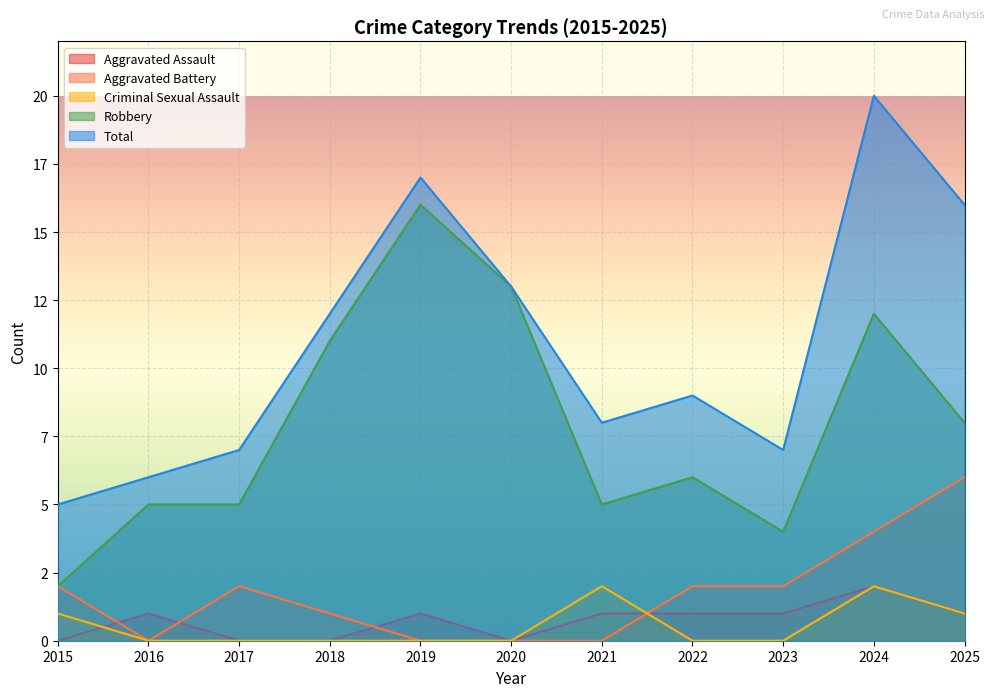

What are all the series names shown in the legend?

Aggravated Assault, Aggravated Battery, Criminal Sexual Assault, Robbery, Total